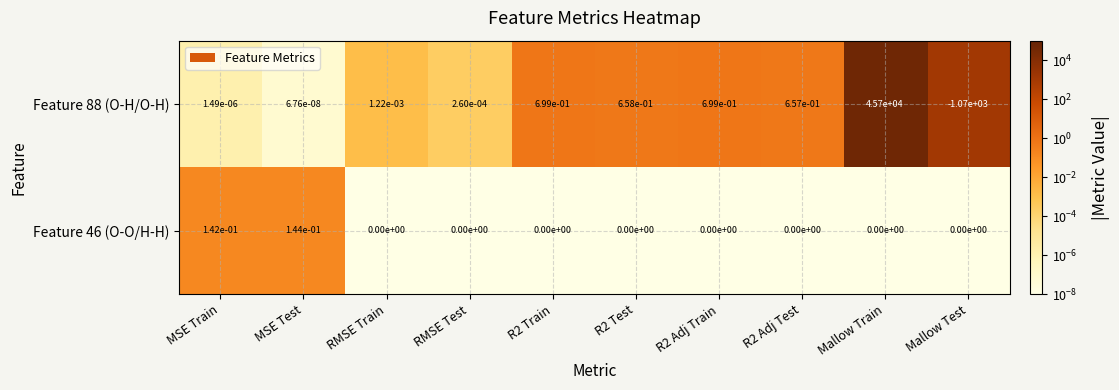

At how many categories does at least one series exceed 6190?

1